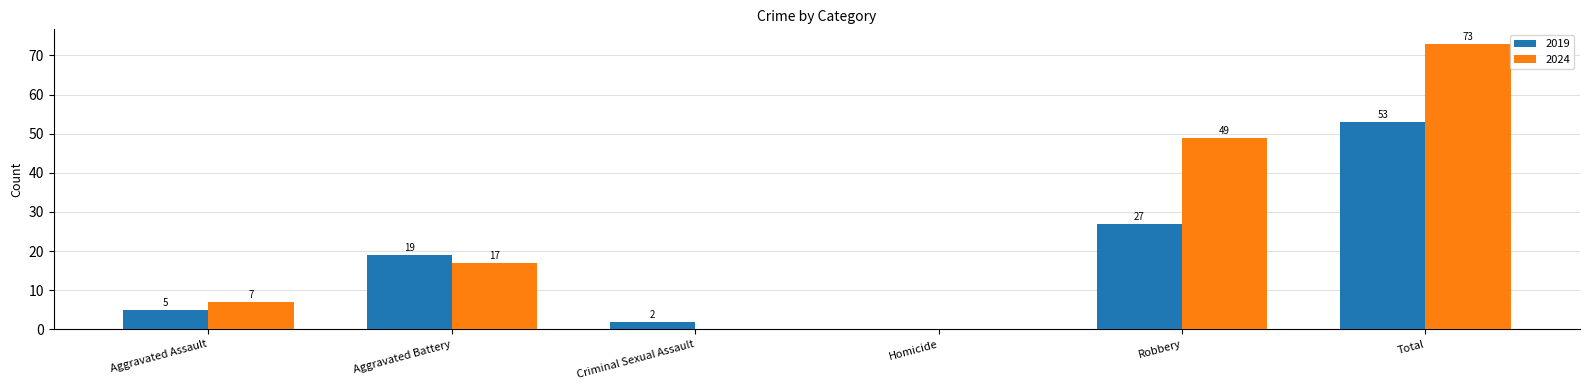

At which label does 2024 reach its peak?

Total